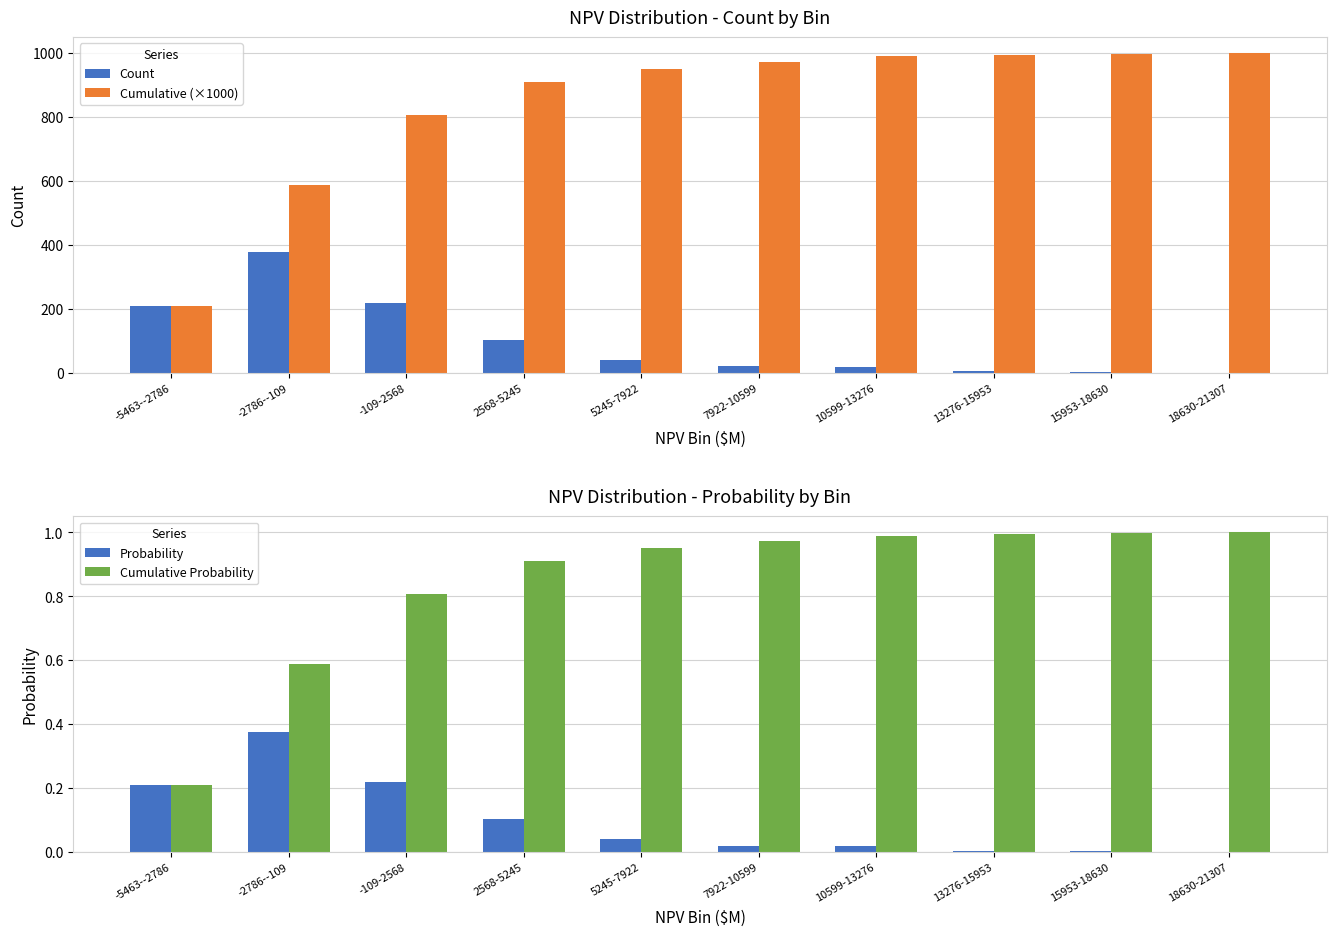

Is the value of Count at 18630-21307 greater than the value of Probability at 2568-5245?

Yes